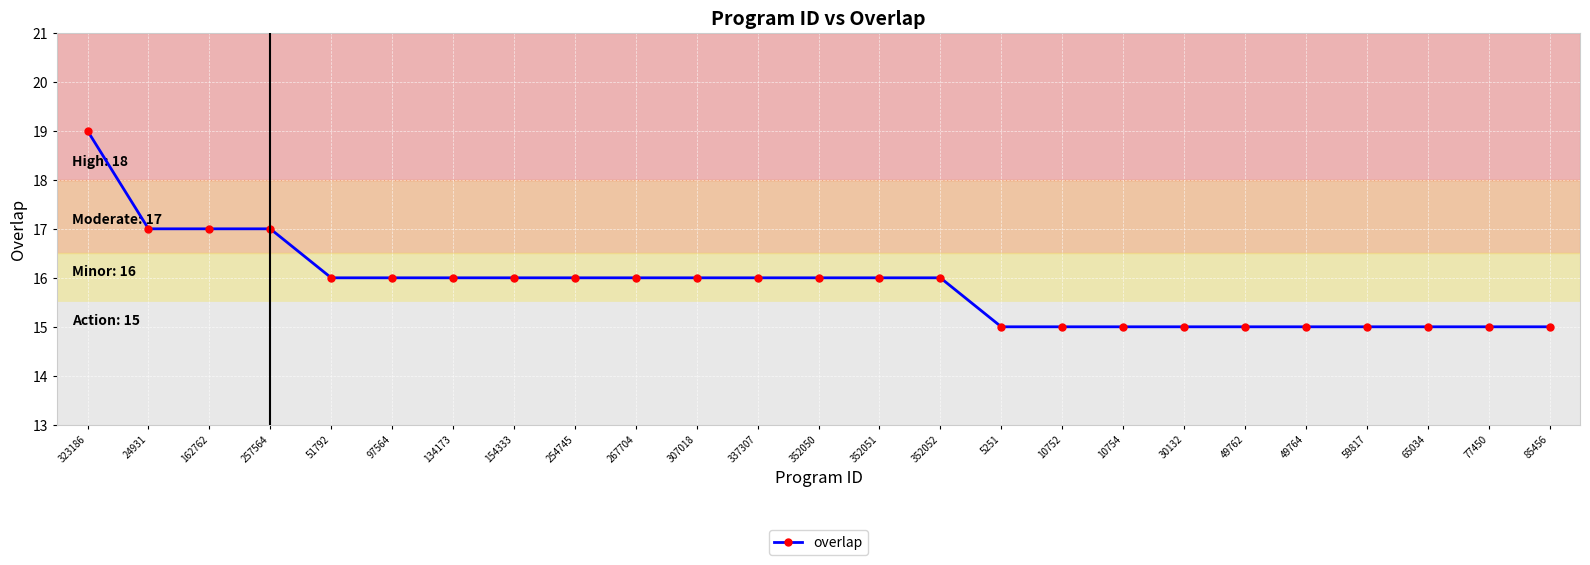

Between 352052 and 59817, which is larger?

352052